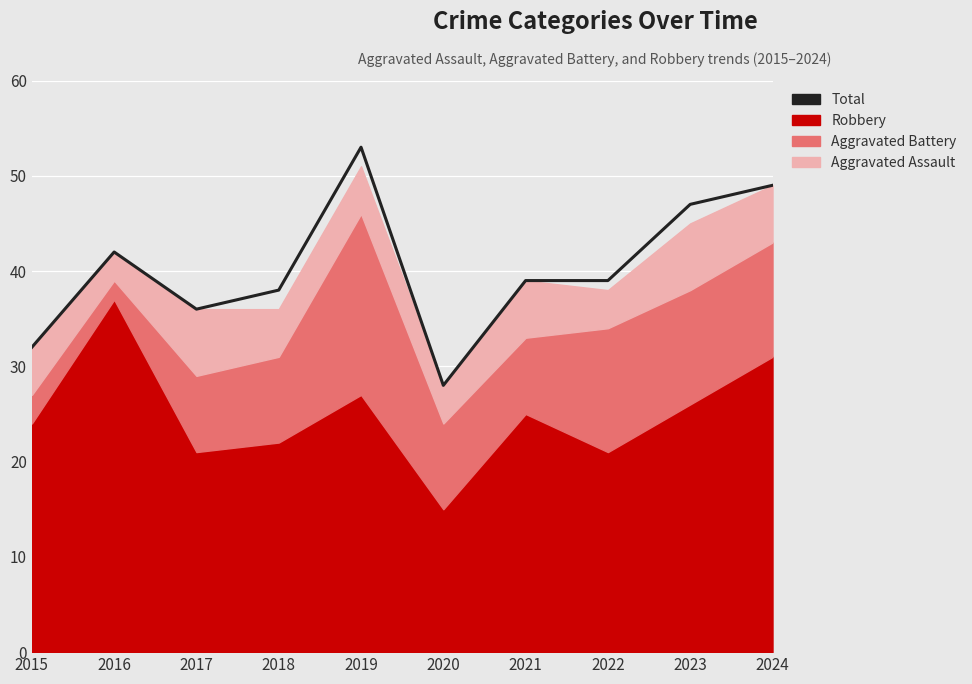

How many interior local valleys (lower than both neighbors) does the data have?

2